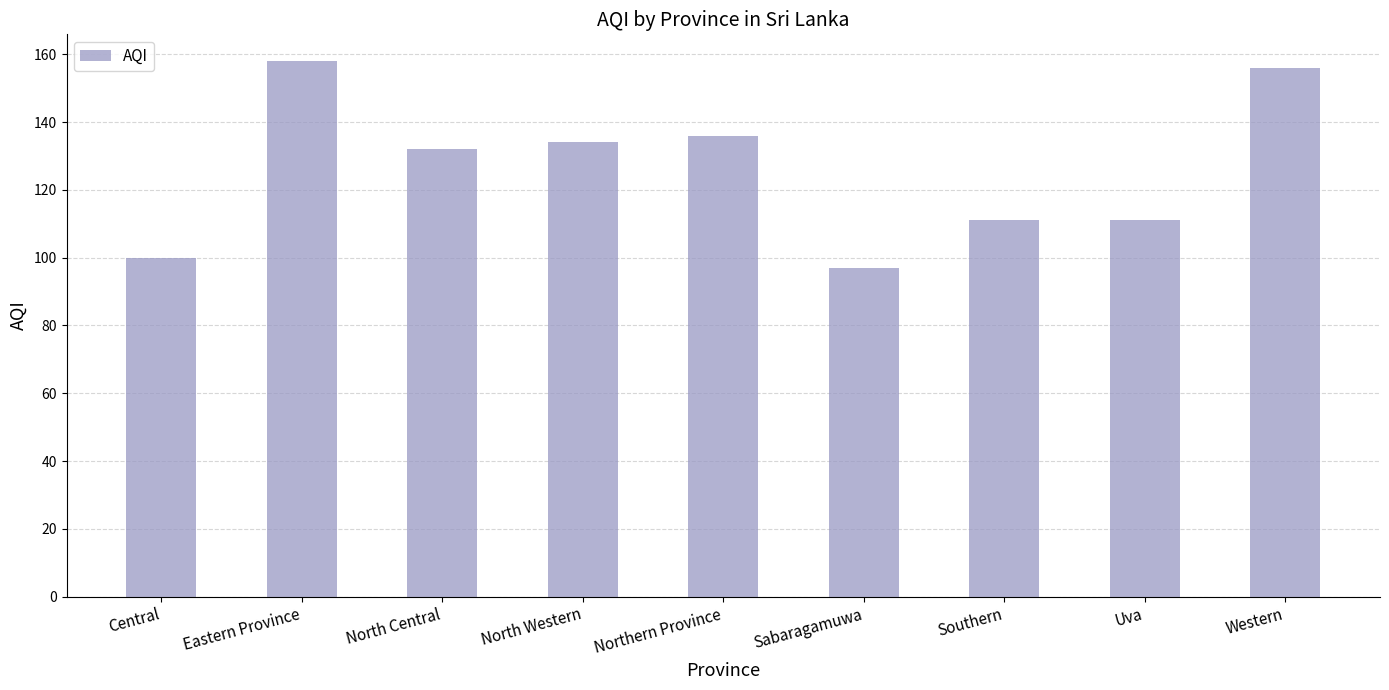

What is the approximate value at Southern, to the nearest 10?

110